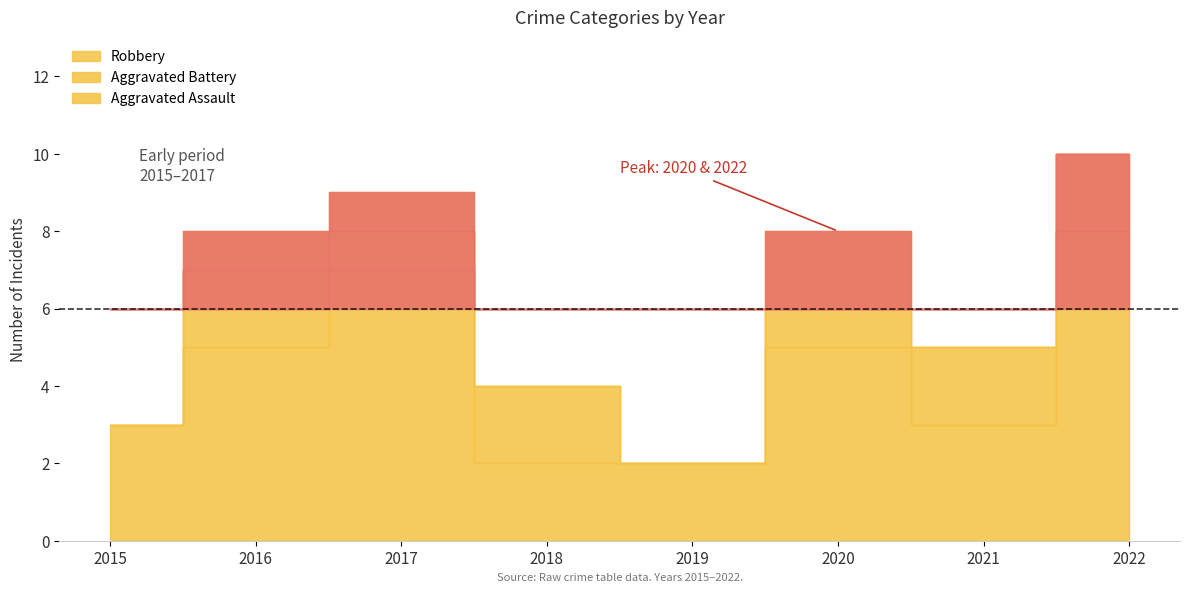

Rank the series by their maximum value, from highest to lowest.

Robbery, Aggravated Assault, Aggravated Battery